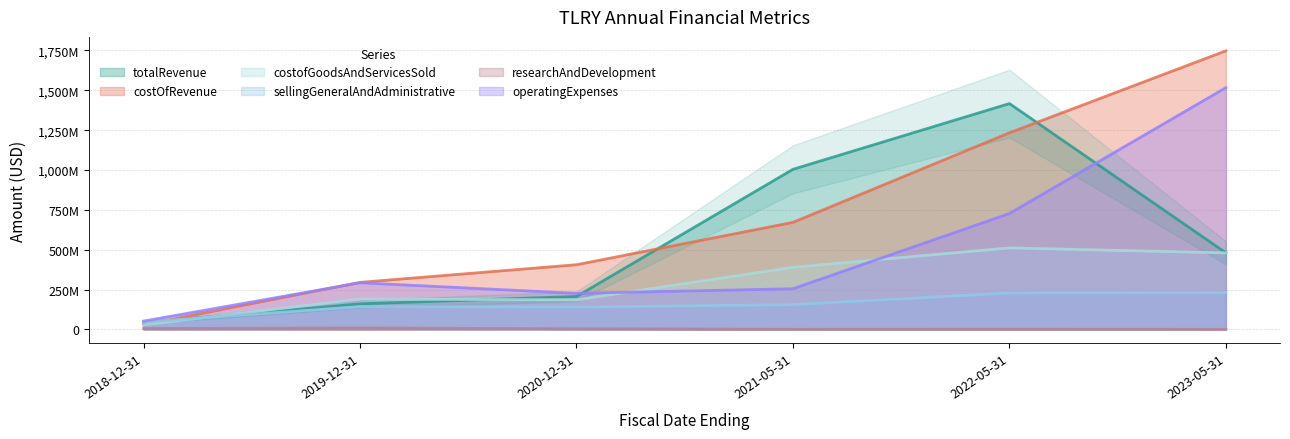

At which category does the chart reach its peak across all series?

2023-05-31